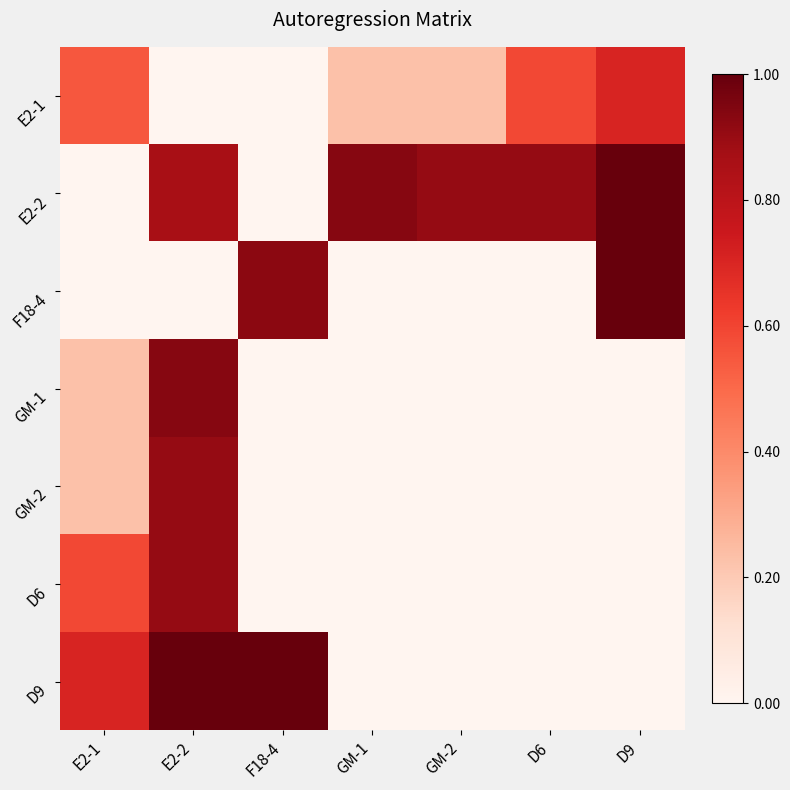

Between GM-1 and D9, which series saw the biggest shift?

F18-4